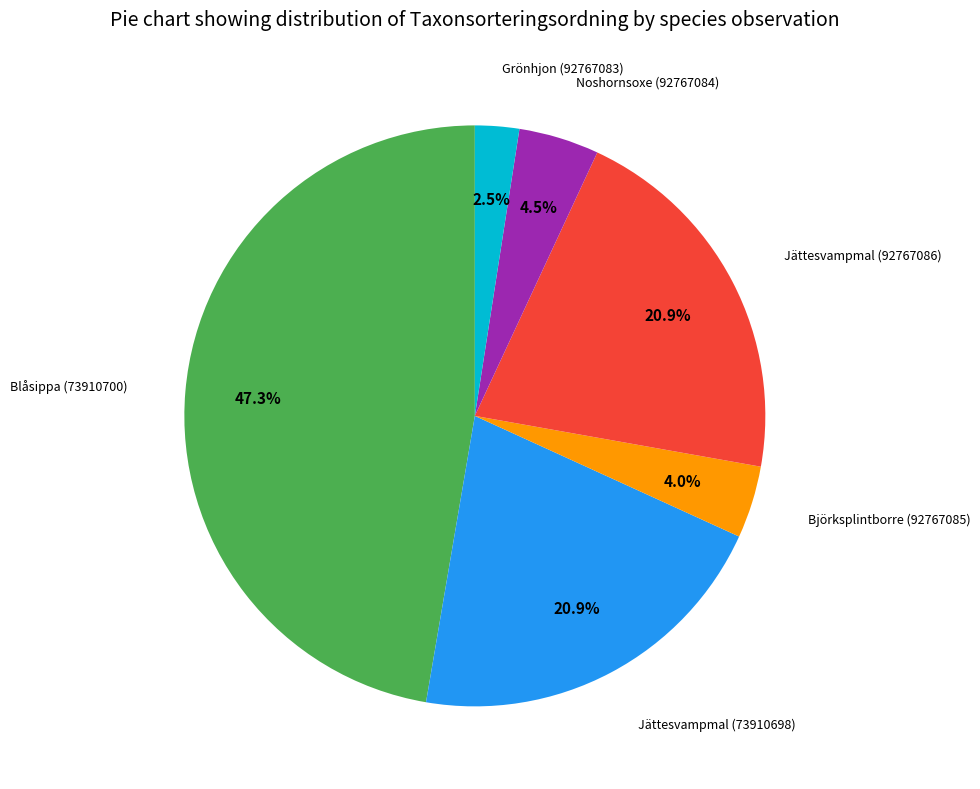

To the nearest percent, what is the average slice percentage?

17%